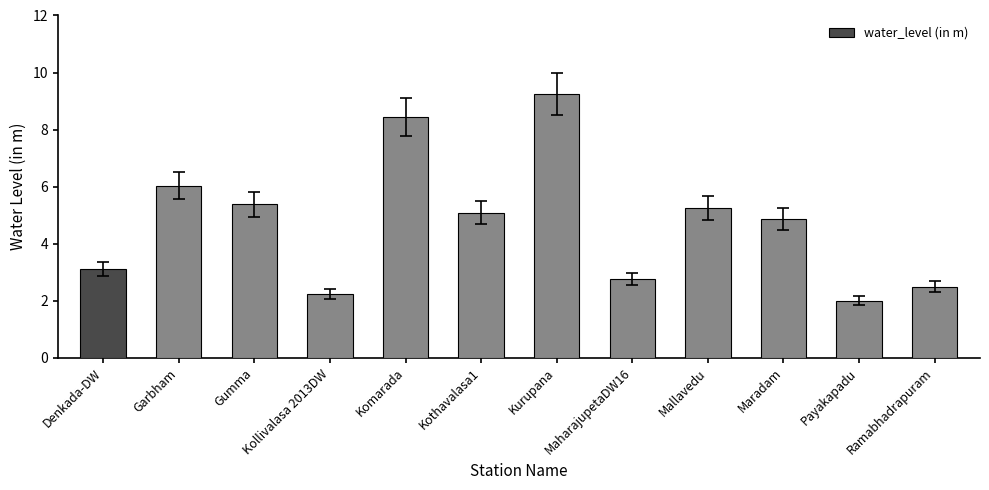

Between Mallavedu and Kollivalasa 2013DW, which is larger?

Mallavedu